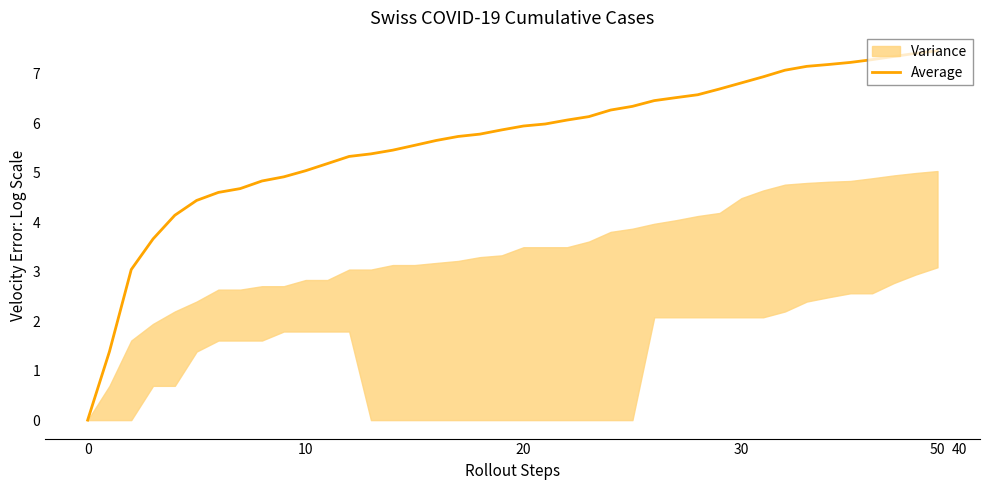

Where does the data first go above 5?

10